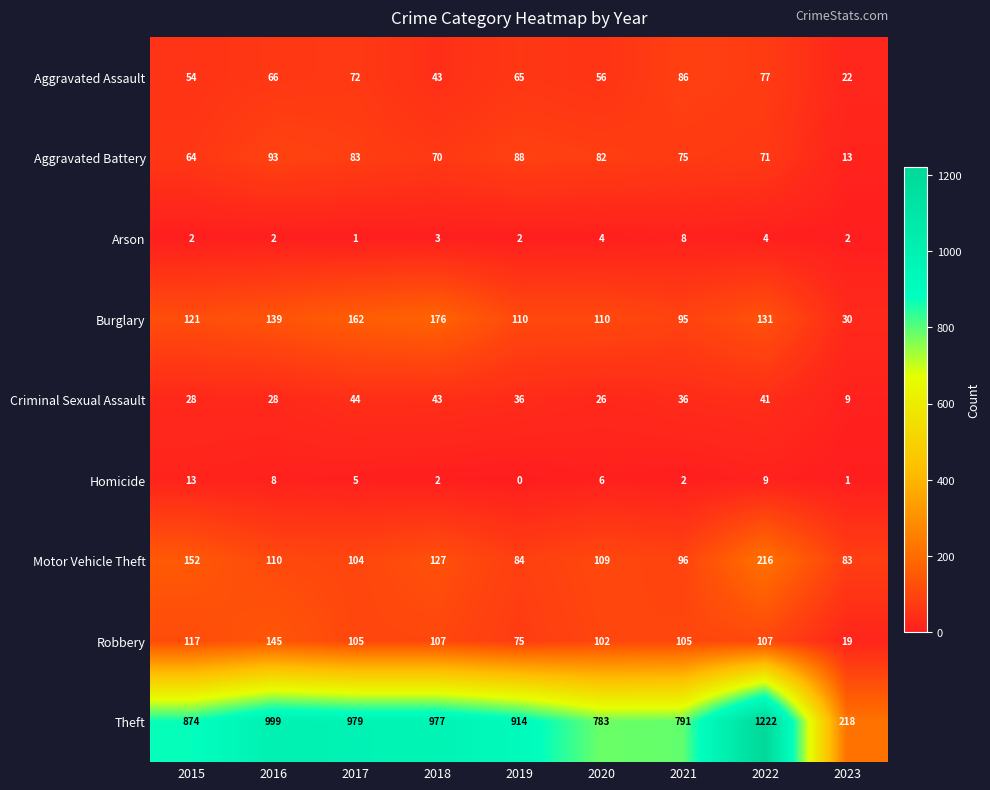

The value of Criminal Sexual Assault at 2022 is 12. True or false?

False